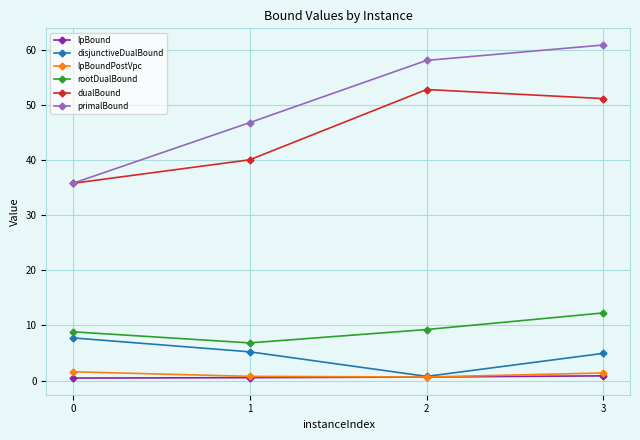

What is the value of the dualBound point at the 1st from the left?

35.8